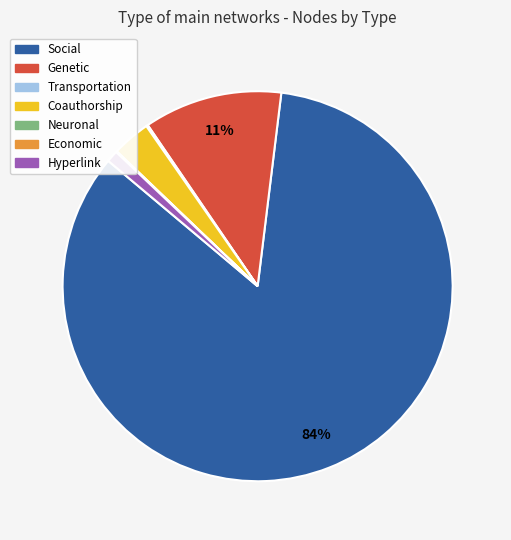

To the nearest percent, what is the average slice percentage?

14%